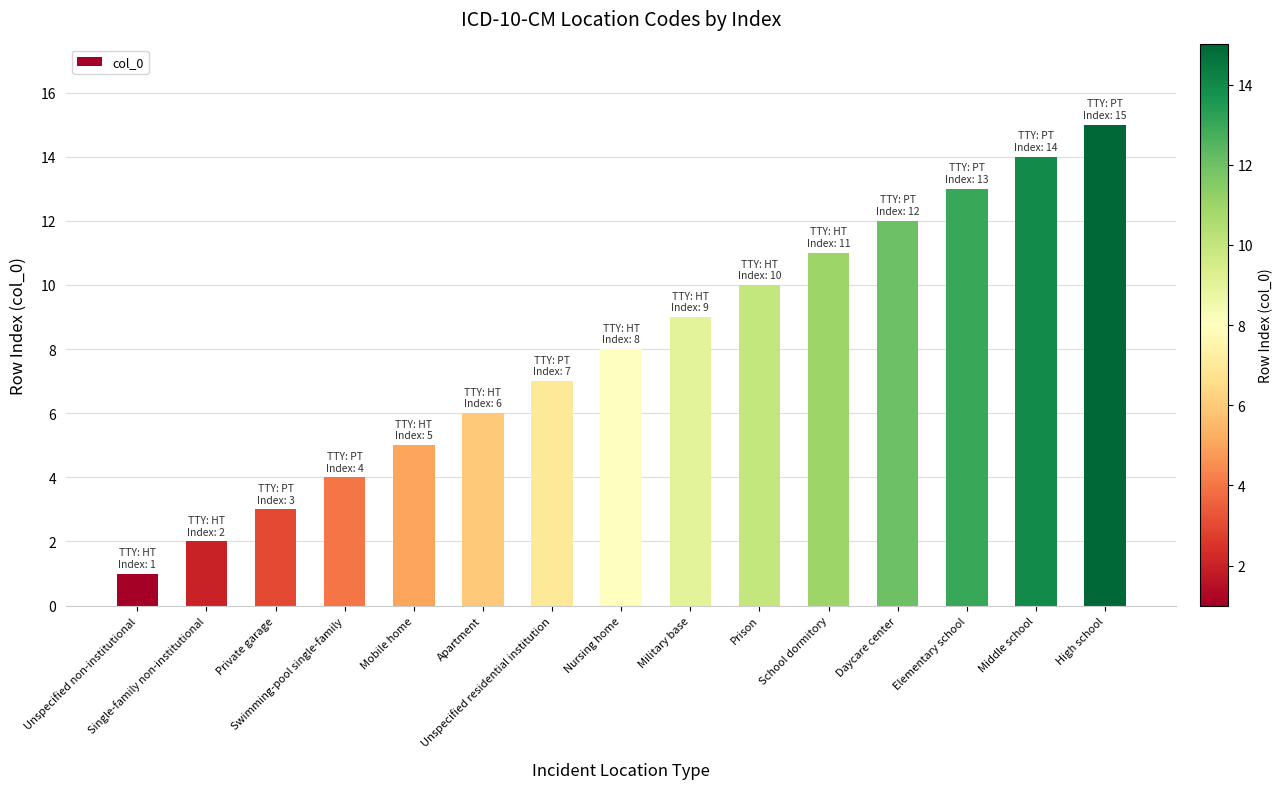

Rank the categories by value from lowest to highest.

Unspecified non-institutional, Single-family non-institutional, Private garage, Swimming-pool single-family, Mobile home, Apartment, Unspecified residential institution, Nursing home, Military base, Prison, School dormitory, Daycare center, Elementary school, Middle school, High school